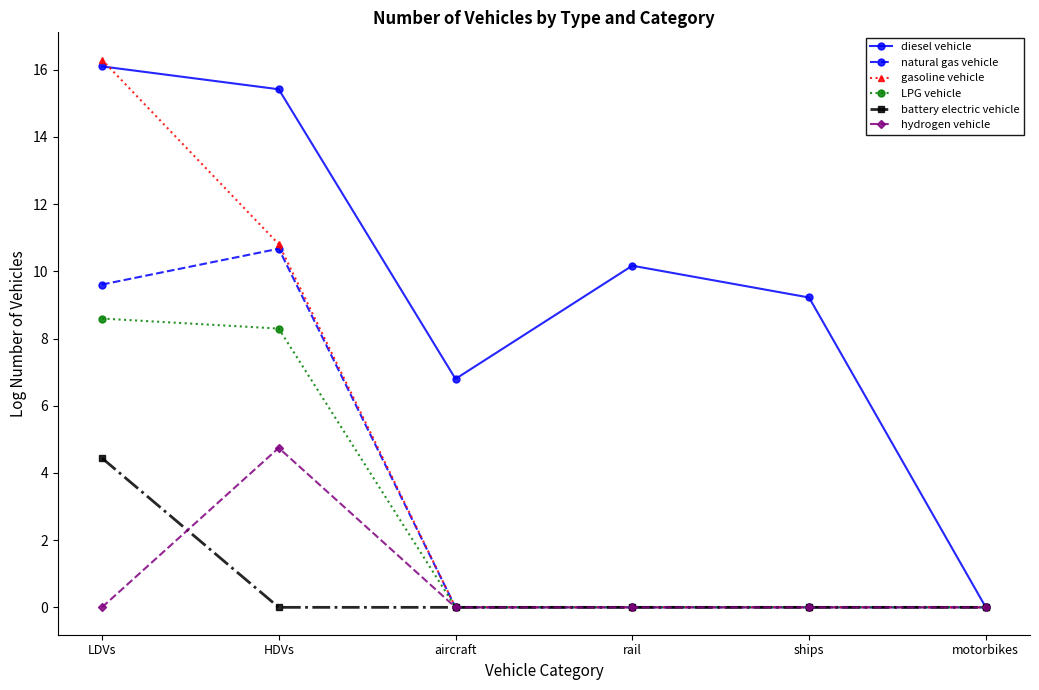

Rank the series by their maximum value, from lowest to highest.

battery electric vehicle, hydrogen vehicle, LPG vehicle, natural gas vehicle, diesel vehicle, gasoline vehicle